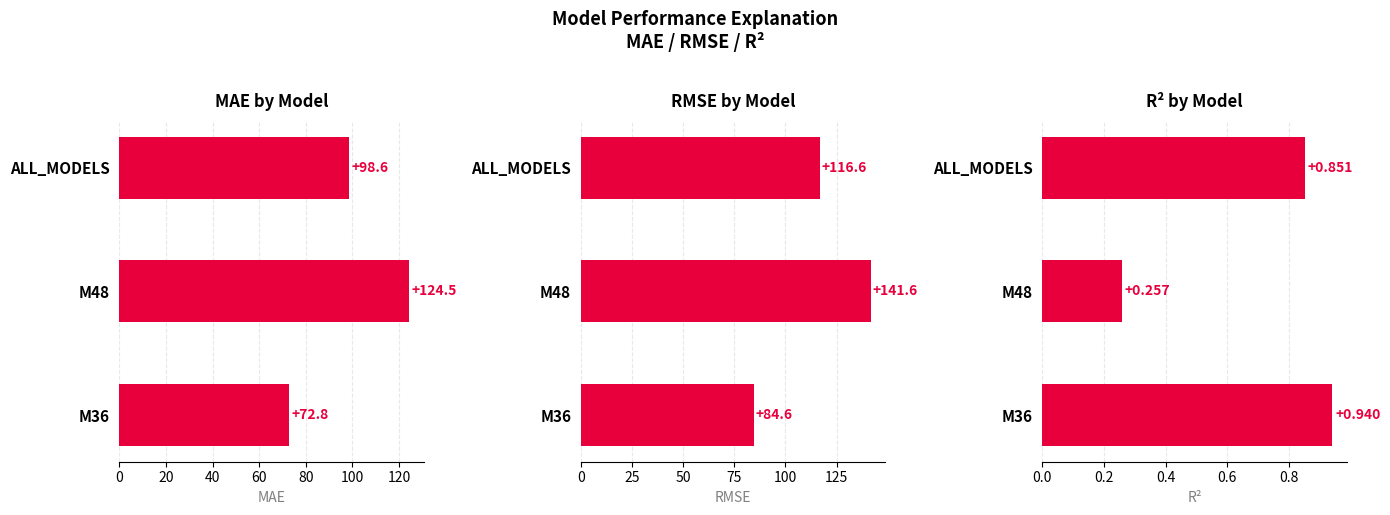

Is it true that R2 equals 0.4 at 20?

False